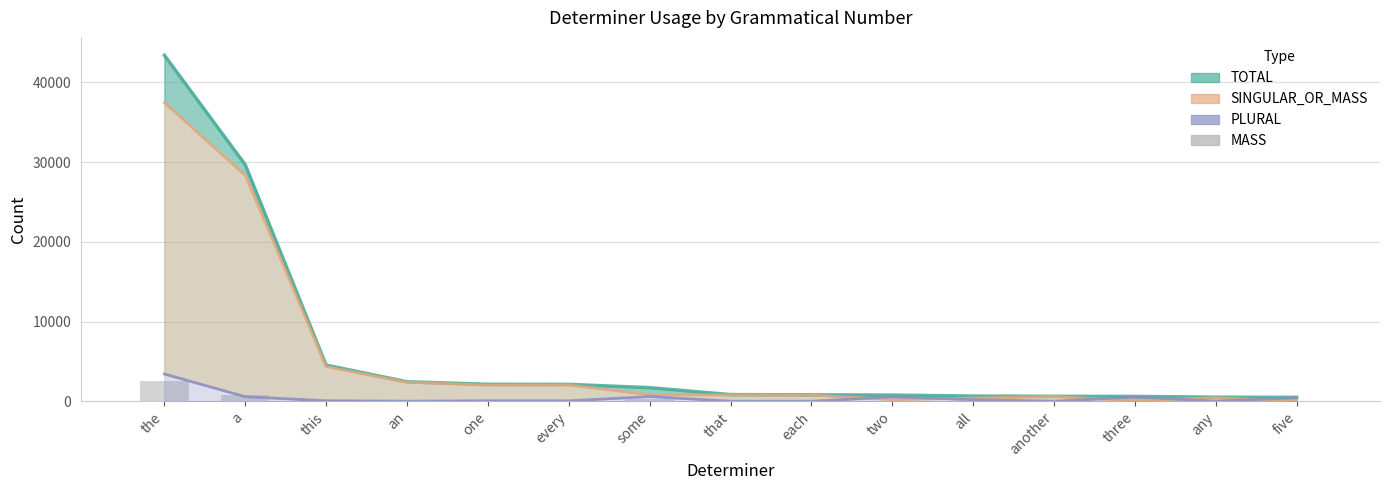

At which label does TOTAL reach its peak?

the